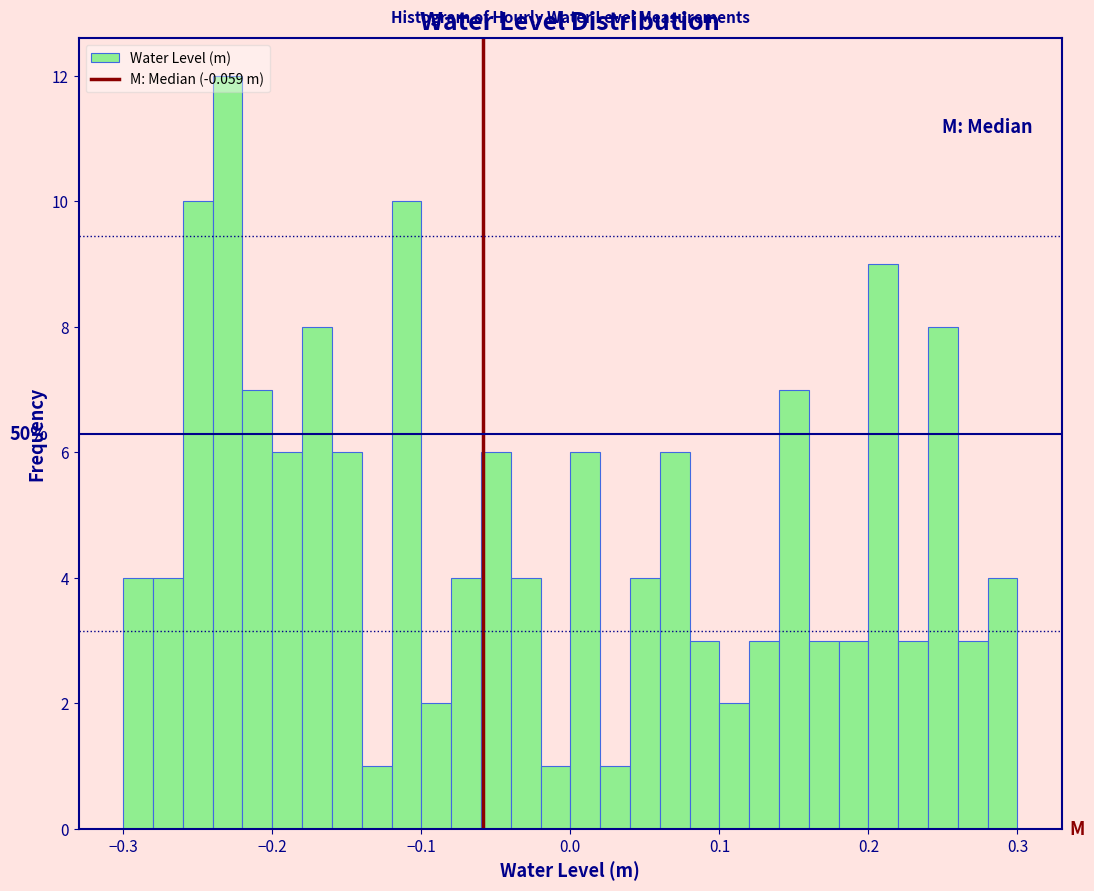

Read against the x-axis, roughly where is the centre of the tallest bar?

-0.23